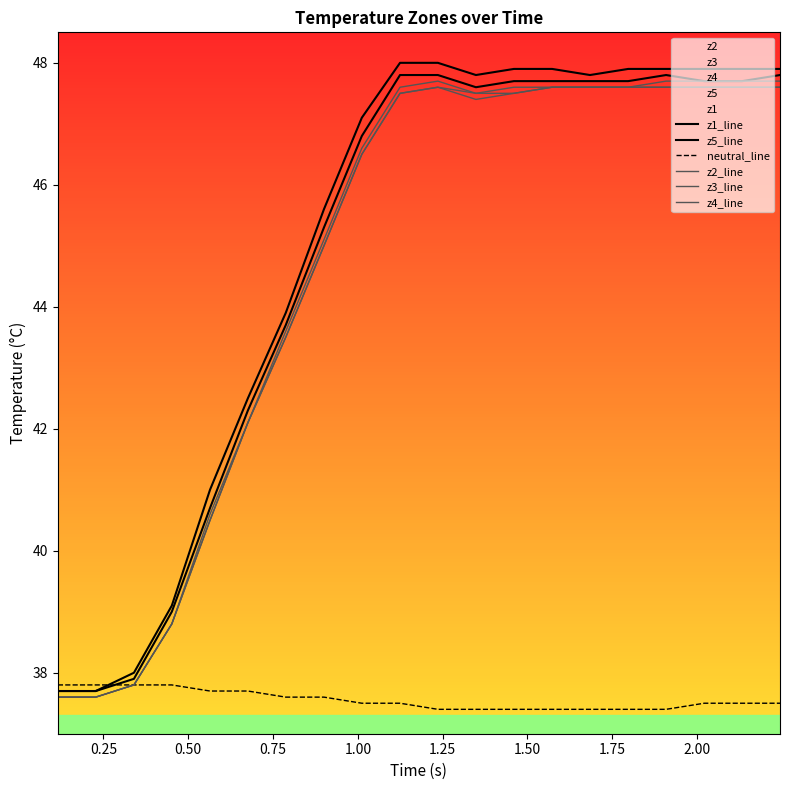

True or false: z2_line and neutral_line intersect in this chart.

False